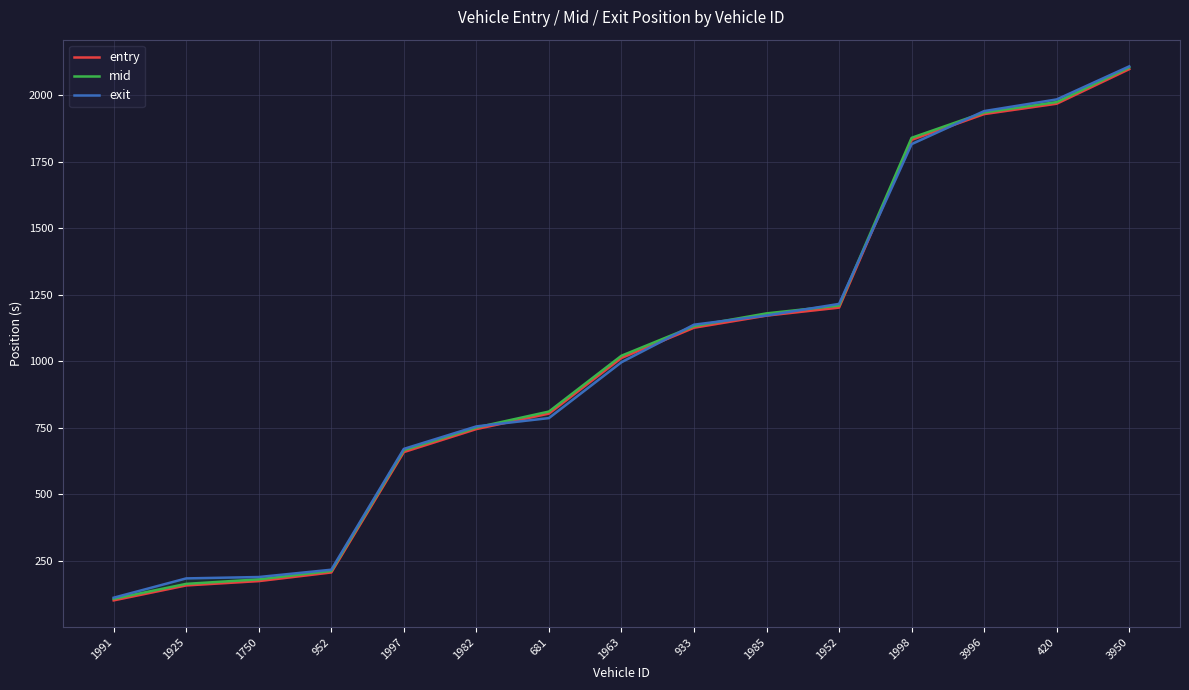

Between 1925 and 3950, which series saw the biggest shift?

mid